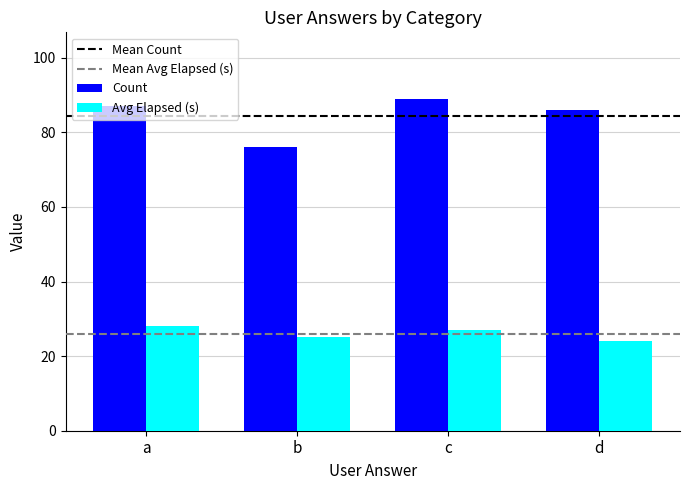

Read the Avg Elapsed (s) value at d.

24